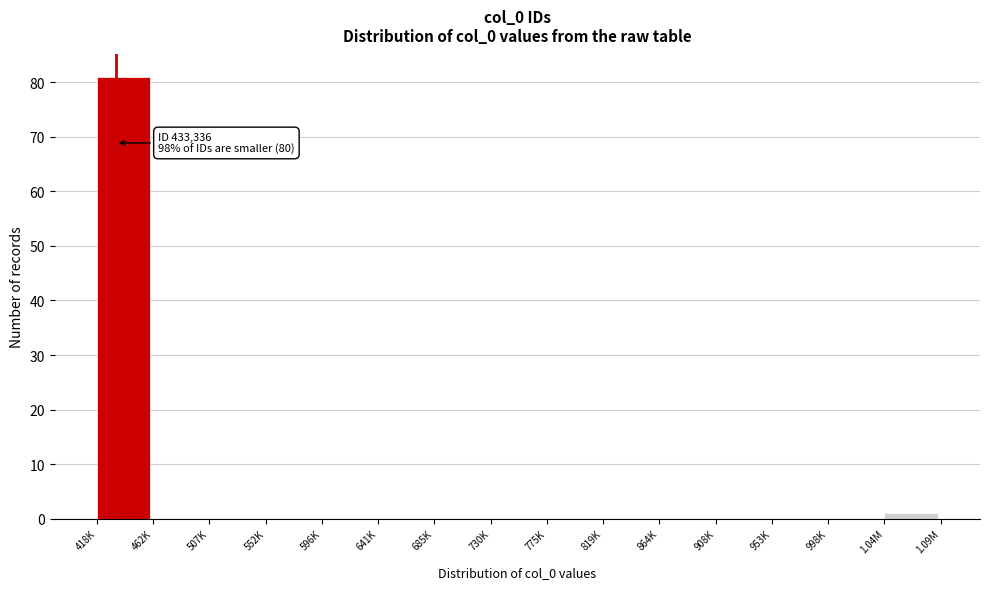

Reading left to right, list all the values displayed in this chart.

418K=81	462K=0	507K=0	552K=0	596K=0	641K=0	685K=0	730K=0	775K=0	819K=0	864K=0	908K=0	953K=0	998K=0	1.04M=1